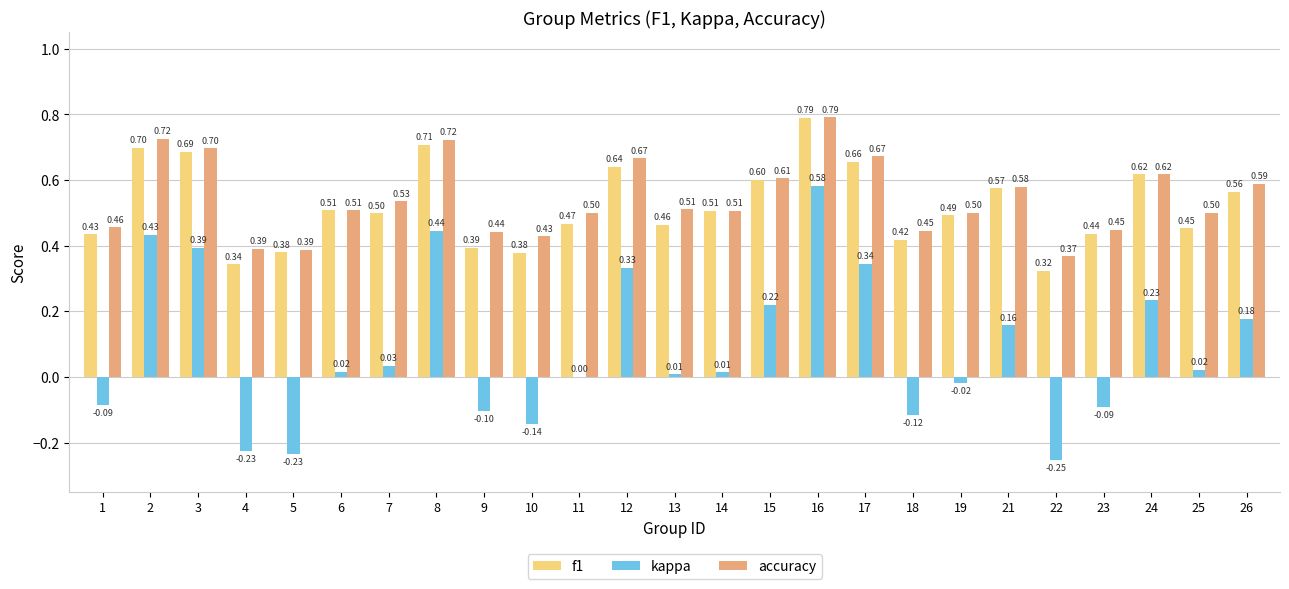

At which category is the sum across all series the highest?

16